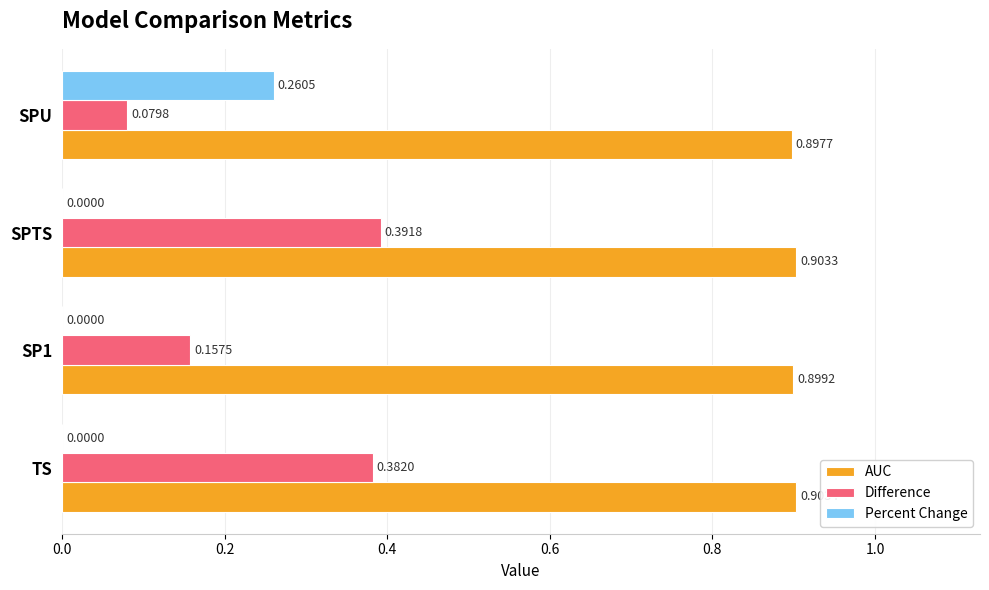

At which label is AUC closest to 0?

SPU